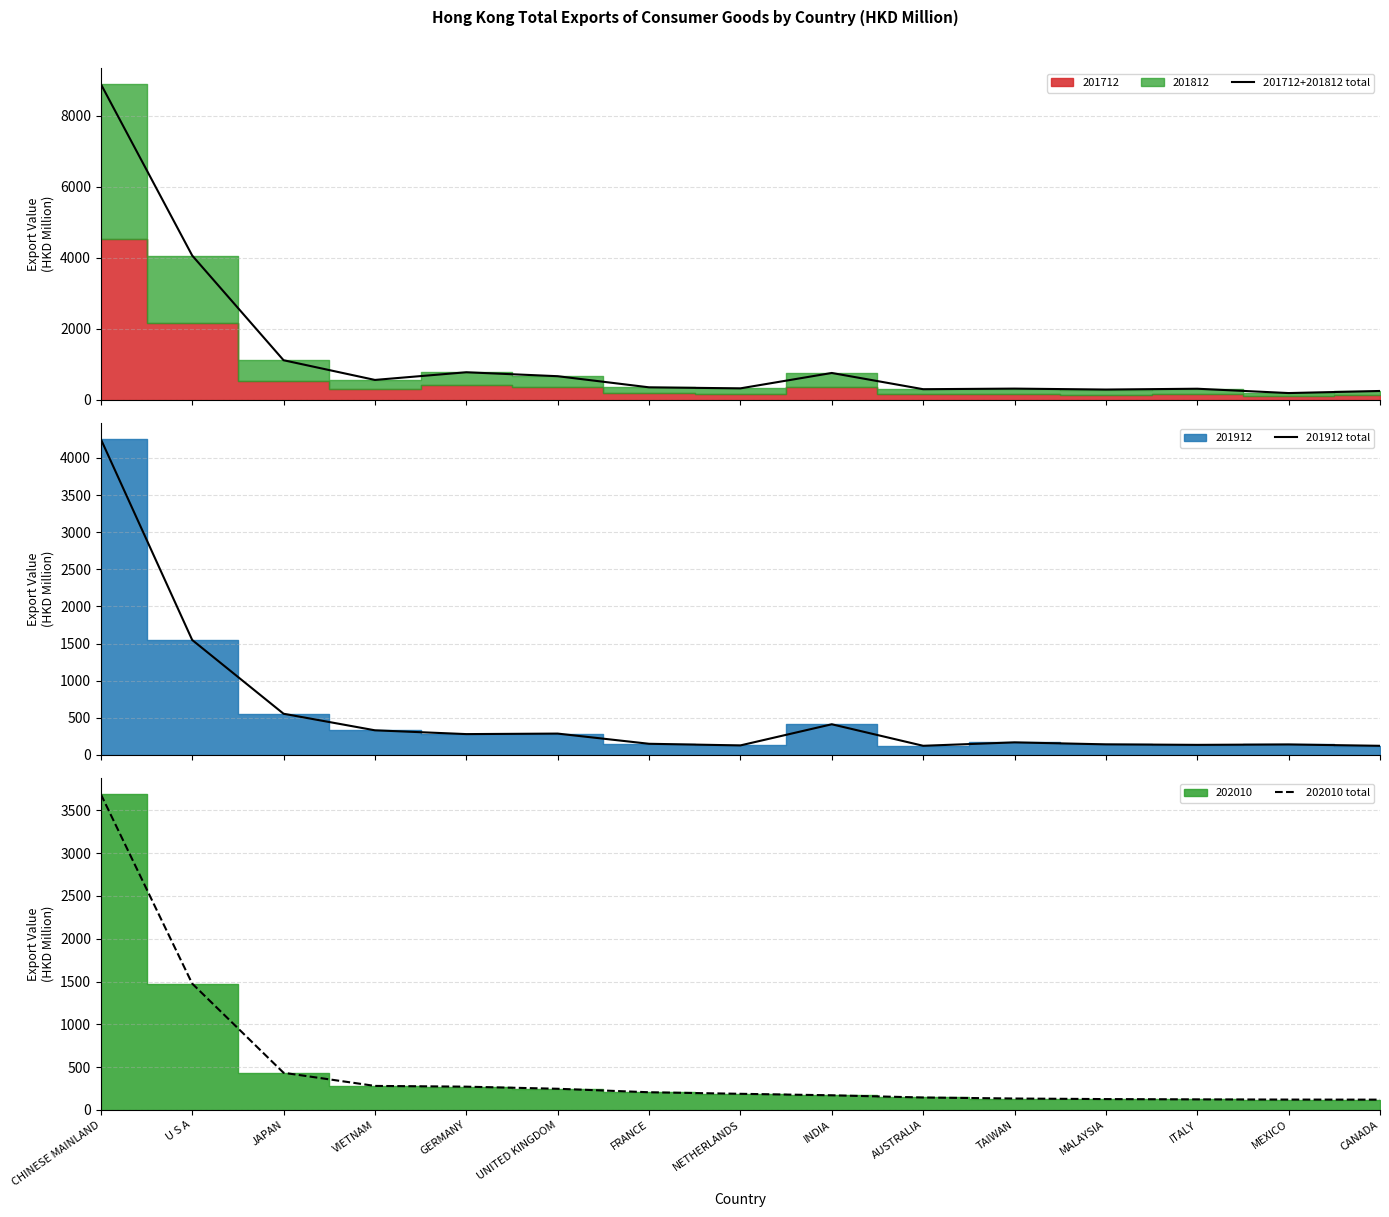

Which series has the largest total across all categories?

201712+201812 total